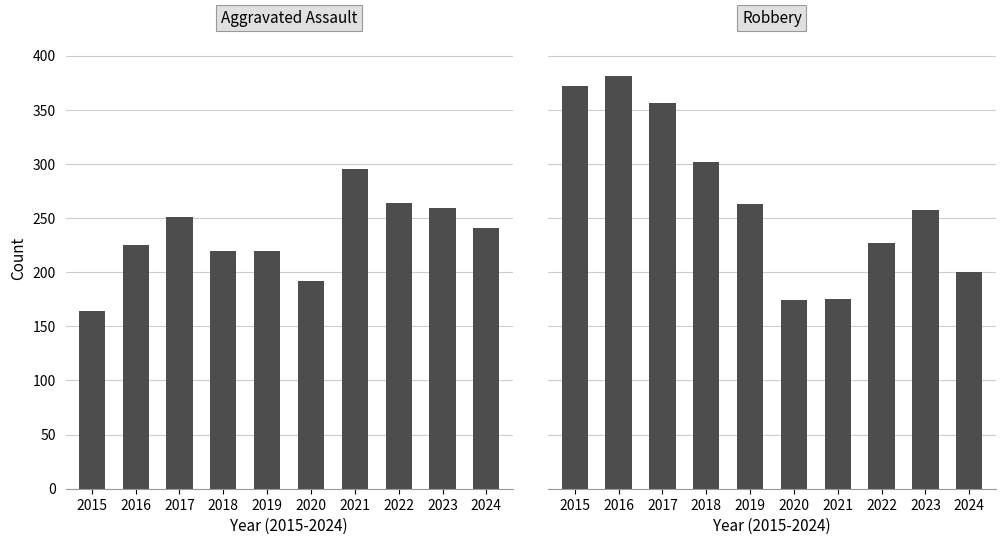

Between 2023 and 2024, which is larger?

2023